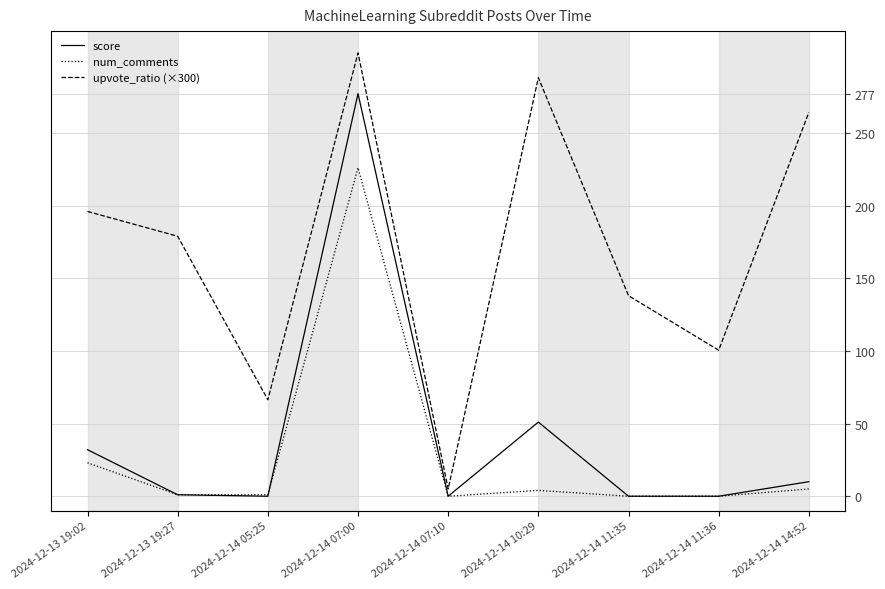

True or false: score has a value of 409.0 at 2024-12-14 07:00.

False